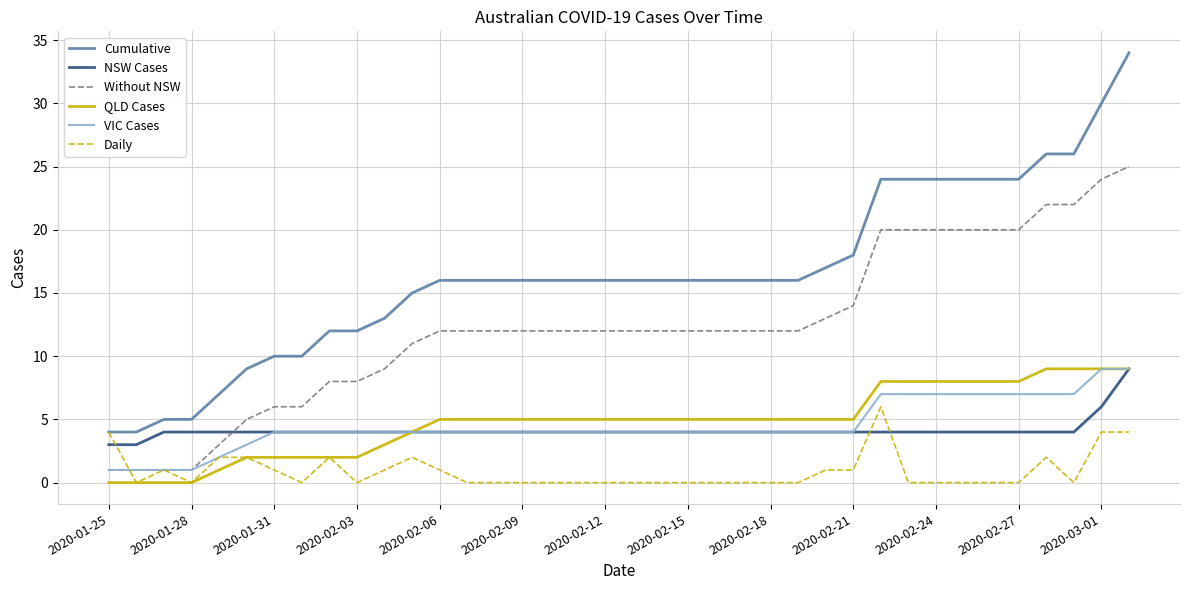

True or false: QLD Cases and Cumulative intersect in this chart.

False